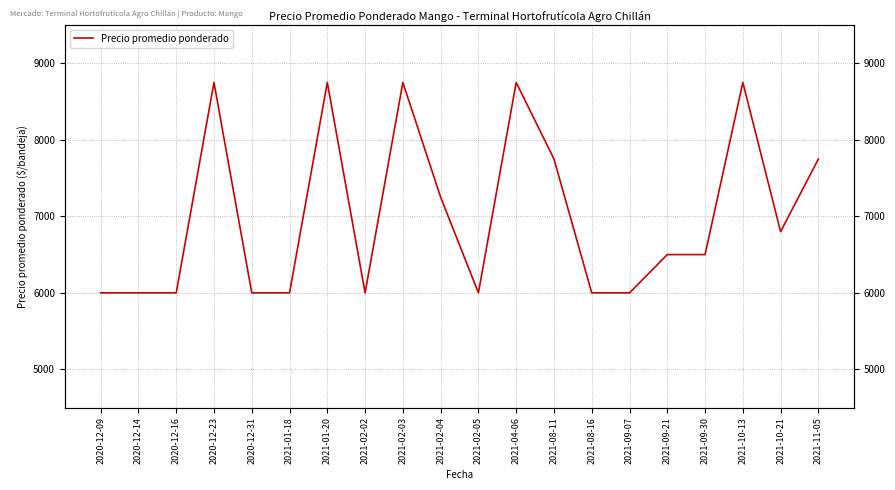

Reading left to right, transcribe all the data shown in this chart.

2020-12-09=6000	2020-12-14=6000	2020-12-16=6000	2020-12-23=8750	2020-12-31=6000	2021-01-18=6000	2021-01-20=8750	2021-02-02=6000	2021-02-03=8750	2021-02-04=7250	2021-02-05=6000	2021-04-06=8750	2021-08-11=7750	2021-08-16=6000	2021-09-07=6000	2021-09-21=6500	2021-09-30=6500	2021-10-13=8750	2021-10-21=6800	2021-11-05=7750